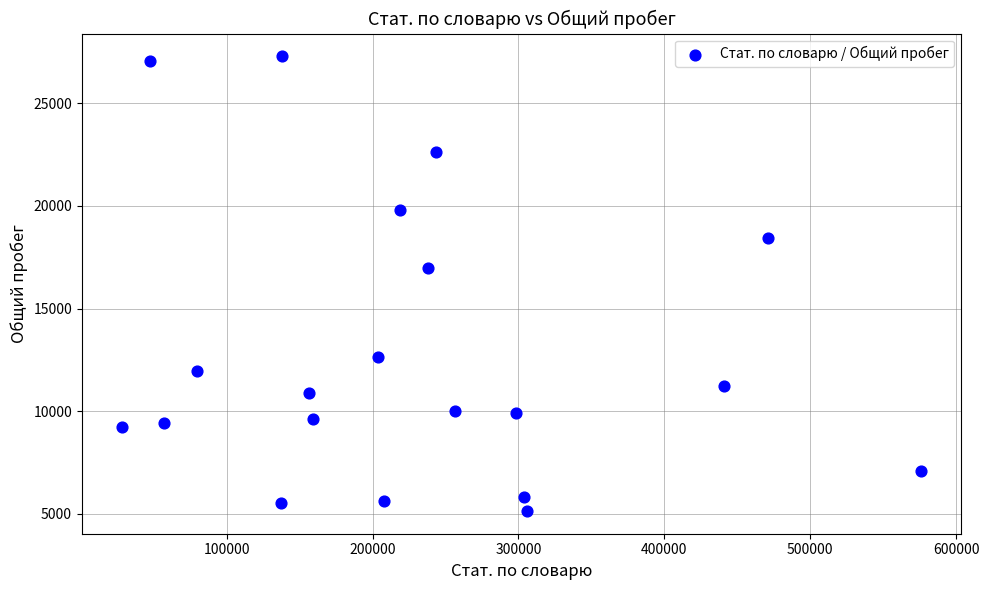

What is the range of X values (max minus min)?

548019